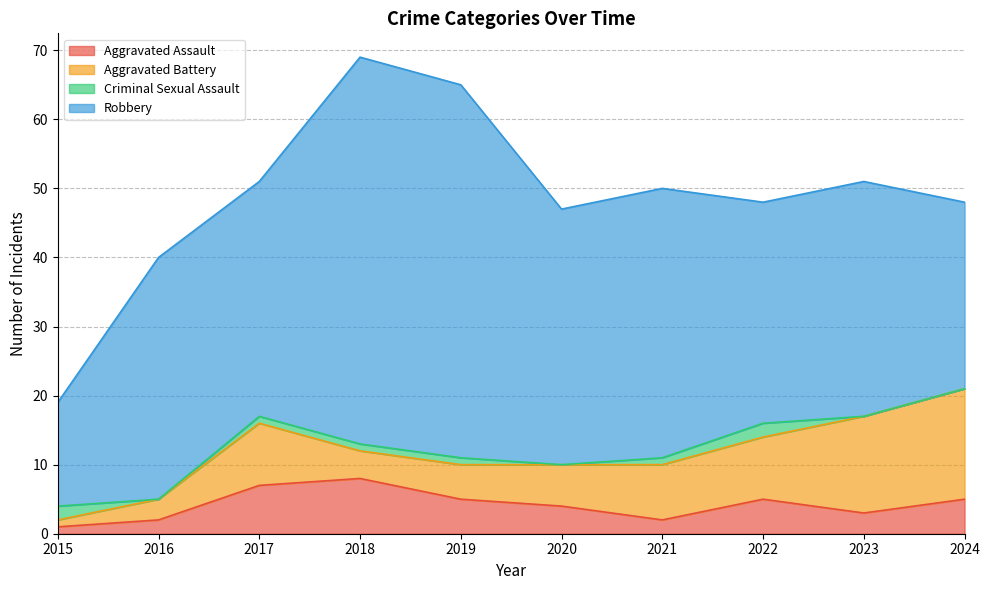

What is the sum of all Aggravated Battery values?

75